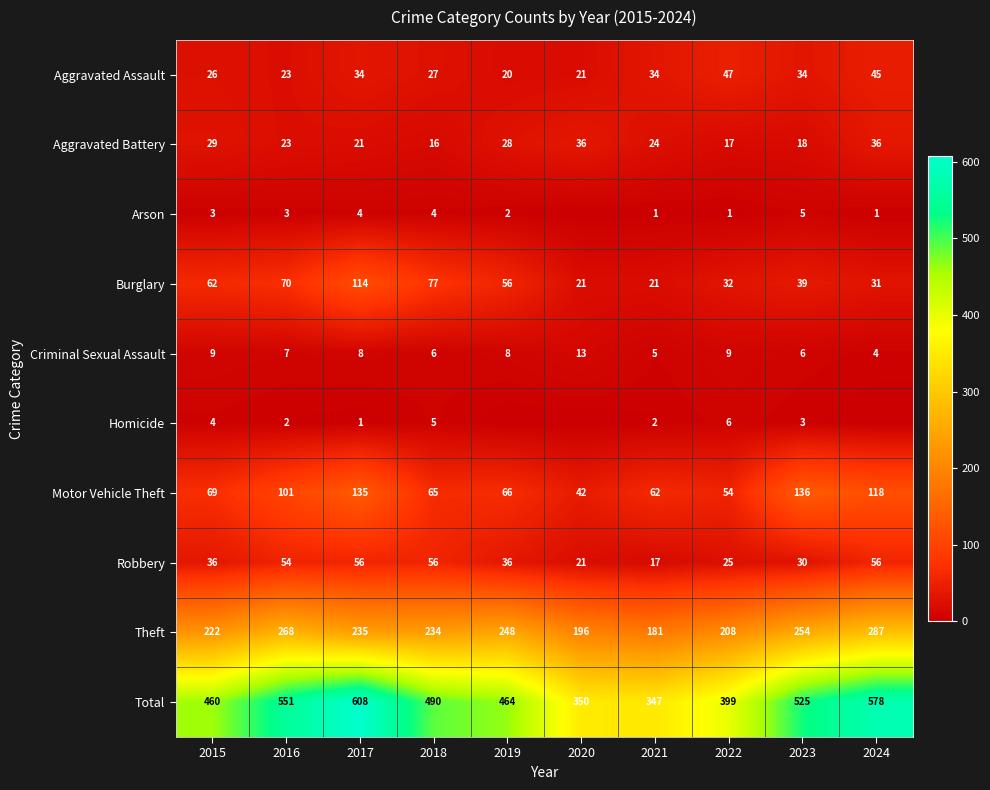

At 2023, list the series in order from largest to smallest.

Total, Theft, Motor Vehicle Theft, Burglary, Aggravated Assault, Robbery, Aggravated Battery, Criminal Sexual Assault, Arson, Homicide